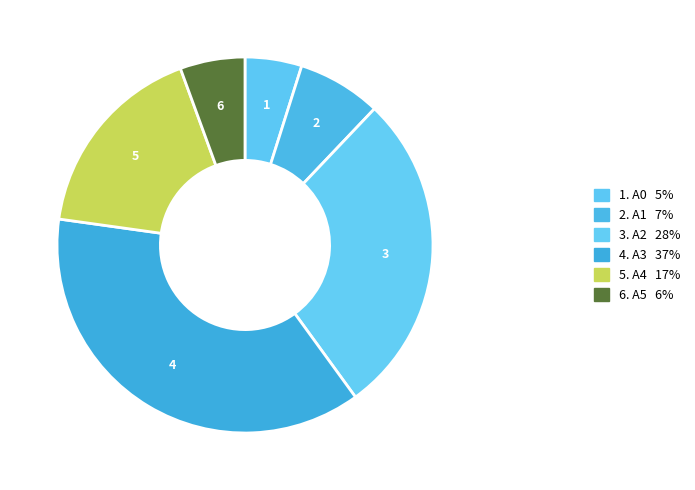

Count the number of slices in the pie.

6